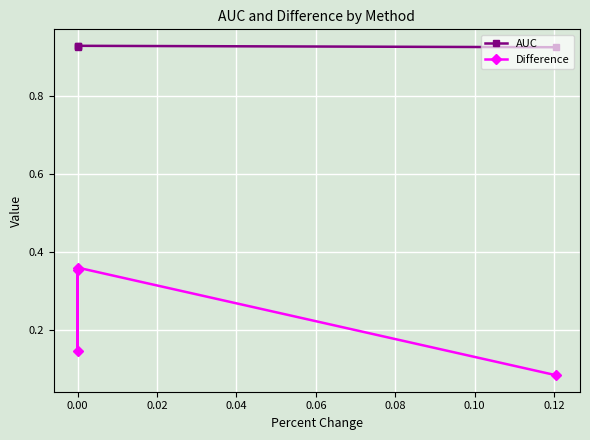

The AUC series shows 1.6 at 0.04. True or false?

False